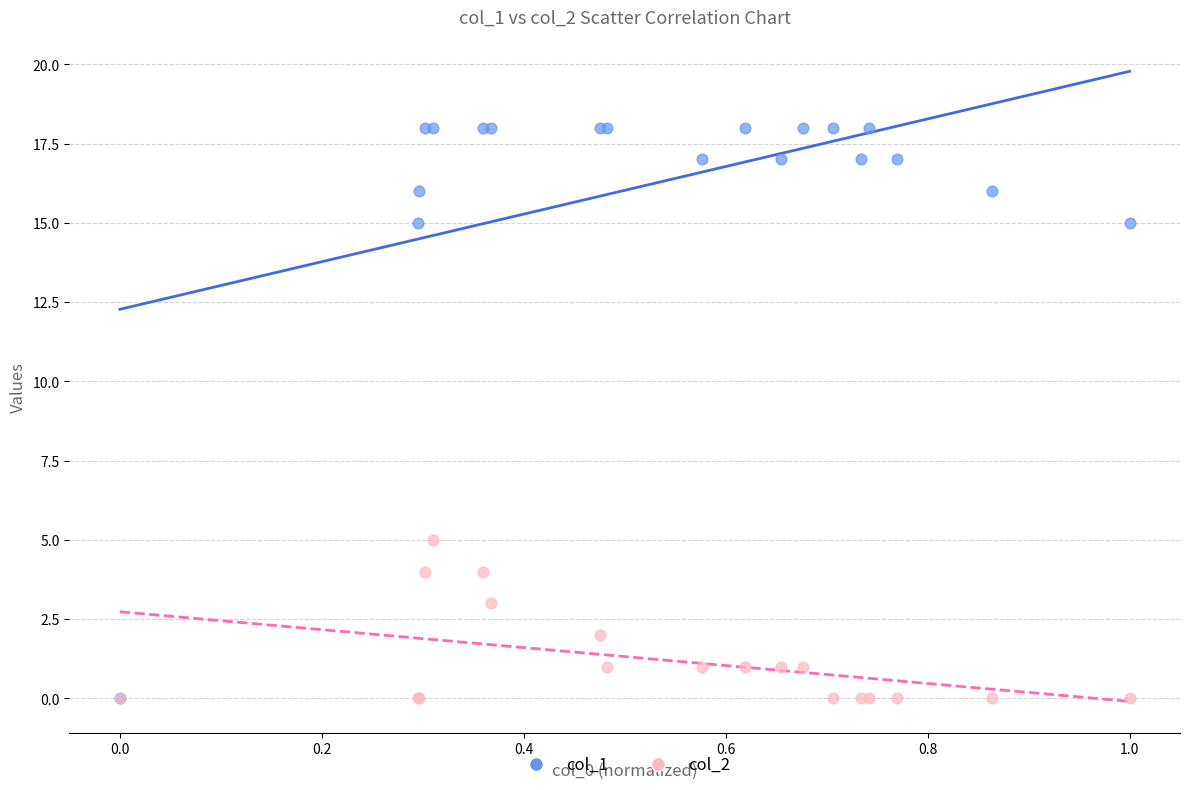

Which series has the largest Y range (max minus min)?

col_1